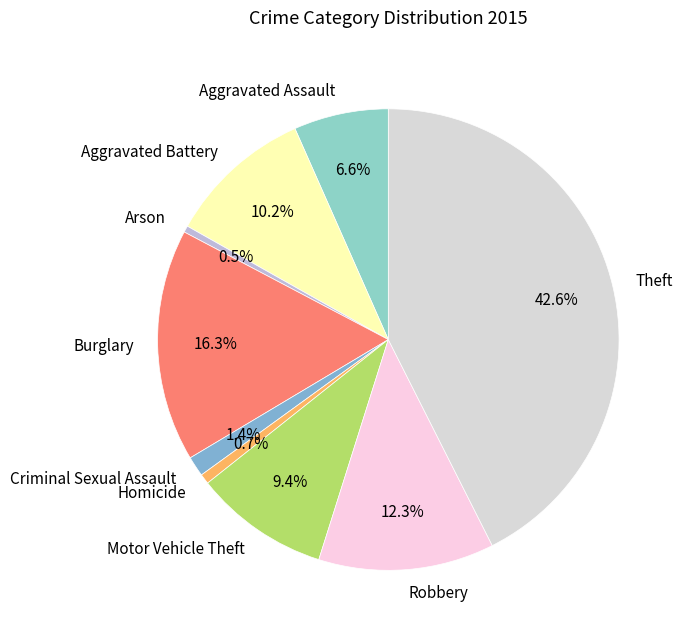

To the nearest percent, what is the average slice percentage?

11%